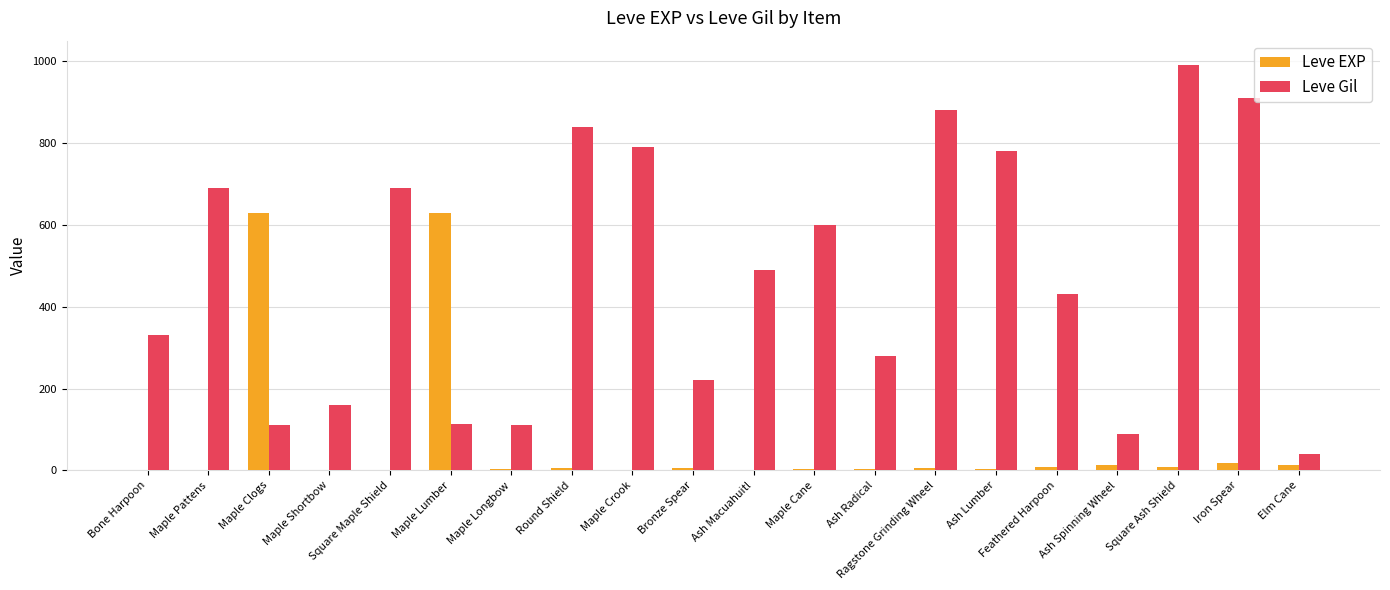

Between Maple Longbow and Ash Lumber, which series saw the biggest shift?

Leve Gil